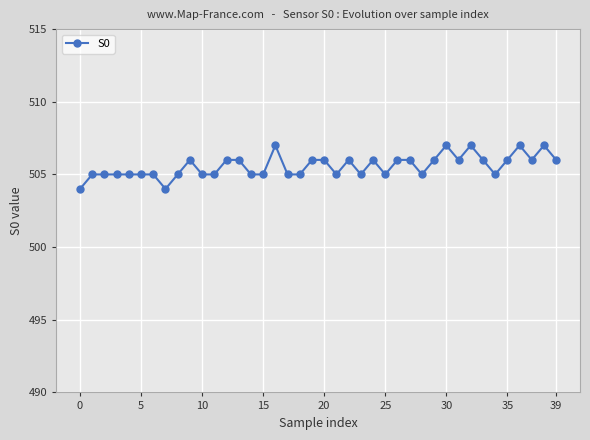

What is the greatest value displayed?

507